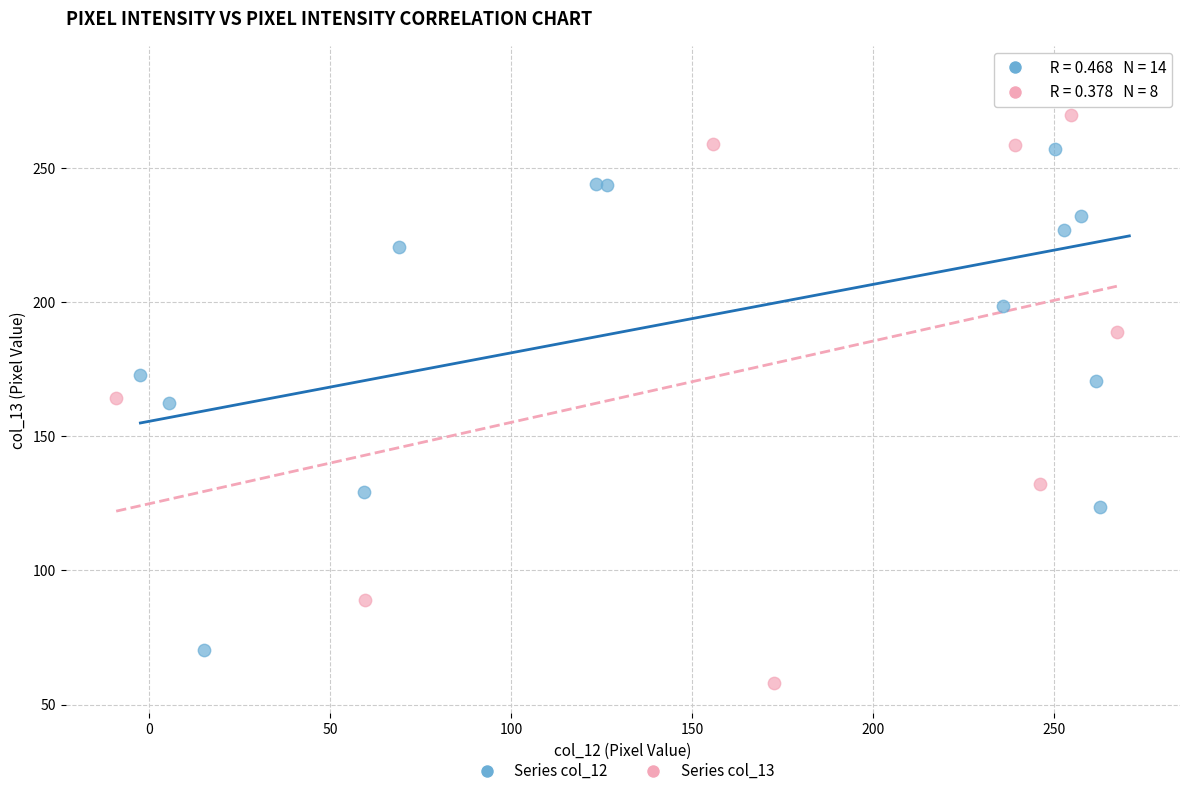

Which series reaches the minimum Y coordinate?

Series col_13